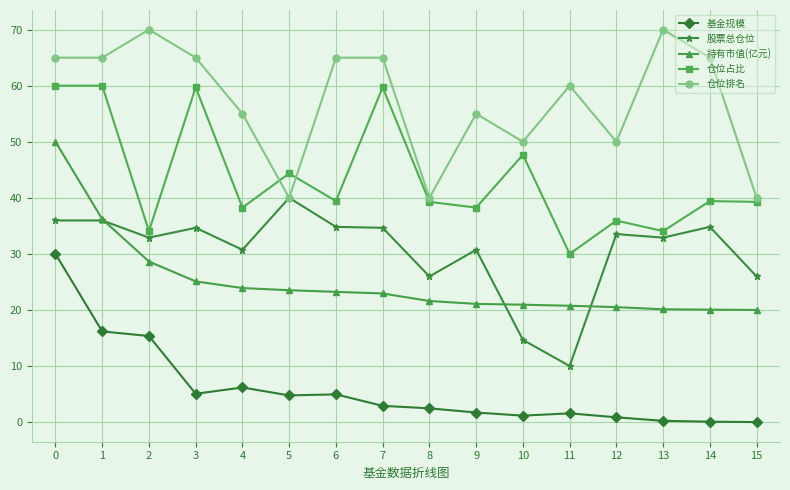

List the series in order of their peak value, highest first.

仓位排名, 仓位占比, 持有市值(亿元), 股票总仓位, 基金规模